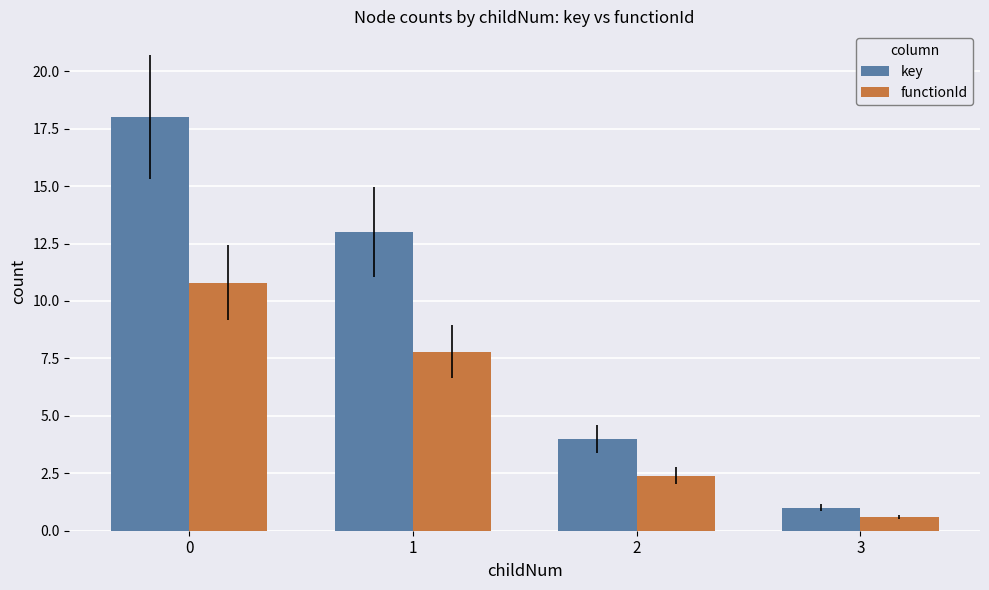

What is the value of the functionId bar at the 3rd from the left?

2.4